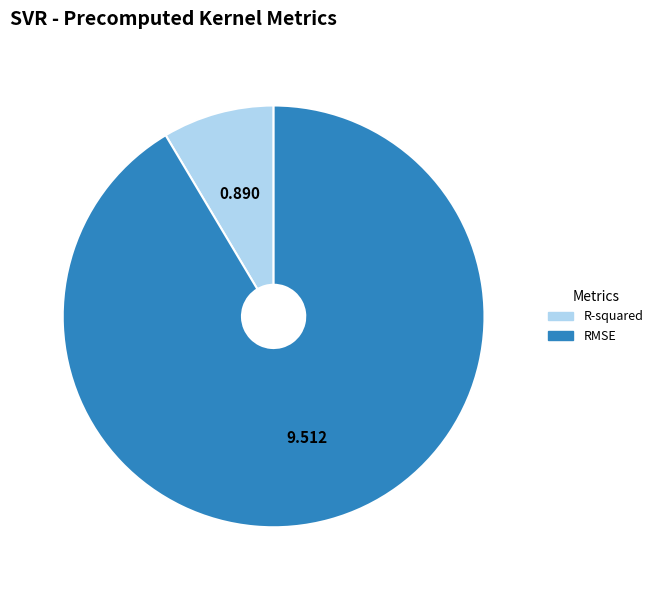

Is R-squared the majority of the pie?

No